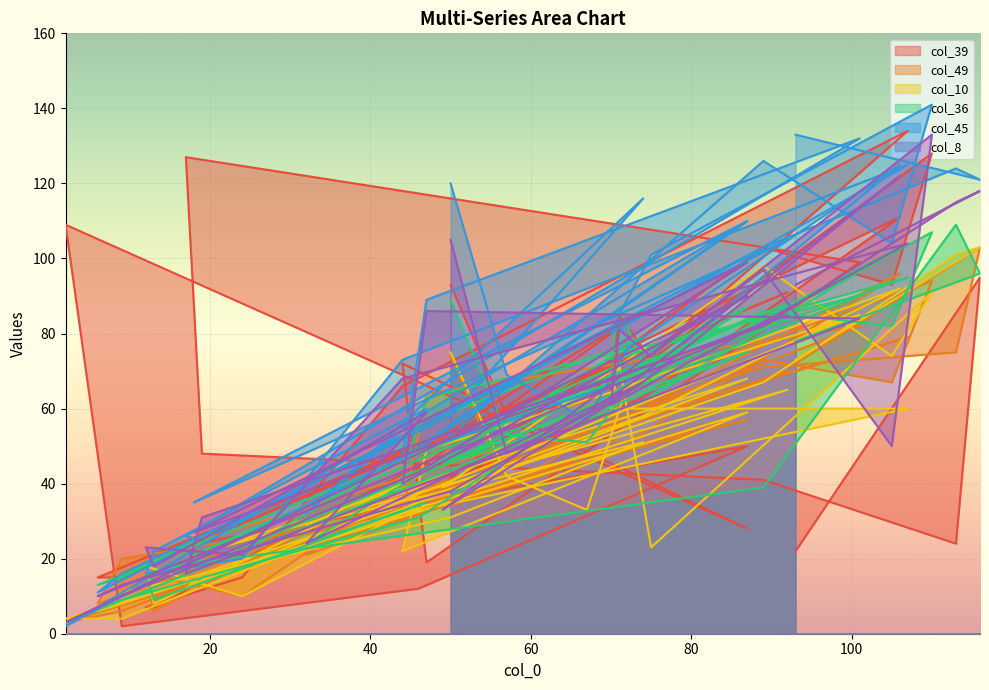

At which category does col_49 reach its first local valley?

57